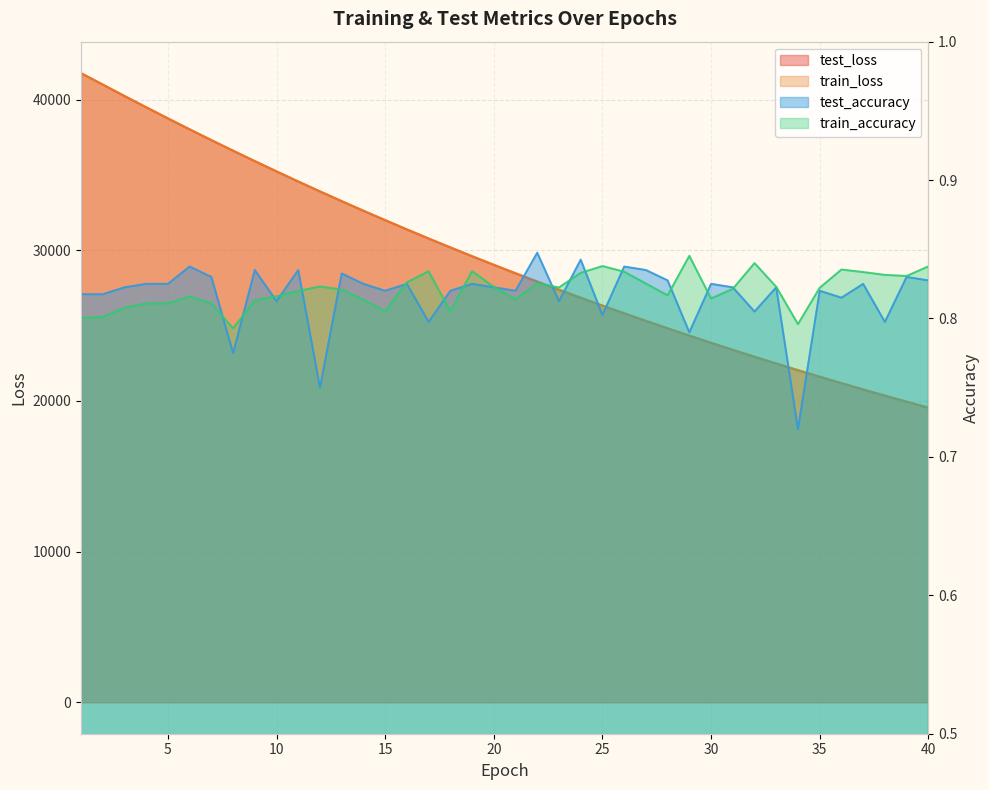

List the labels in order of train_accuracy value, largest first.

29, 32, 25, 40, 36, 19, 17, 26, 37, 24, 38, 39, 16, 22, 27, 12, 33, 20, 23, 35, 31, 13, 11, 28, 10, 6, 30, 21, 14, 9, 7, 5, 4, 3, 15, 18, 2, 1, 34, 8